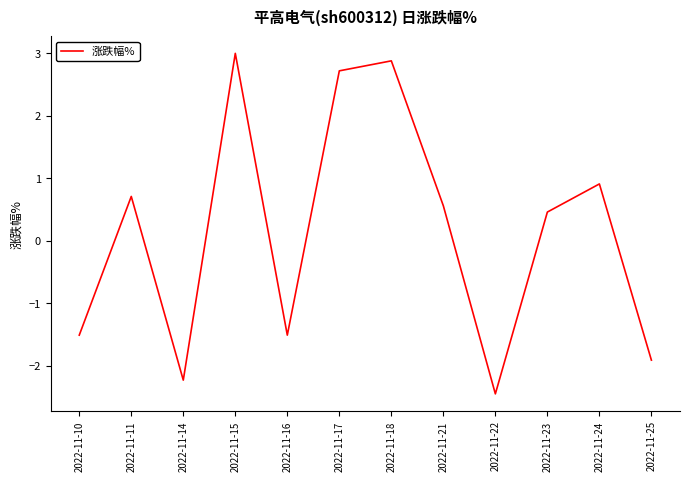

Read the value at 2022-11-23.

0.5